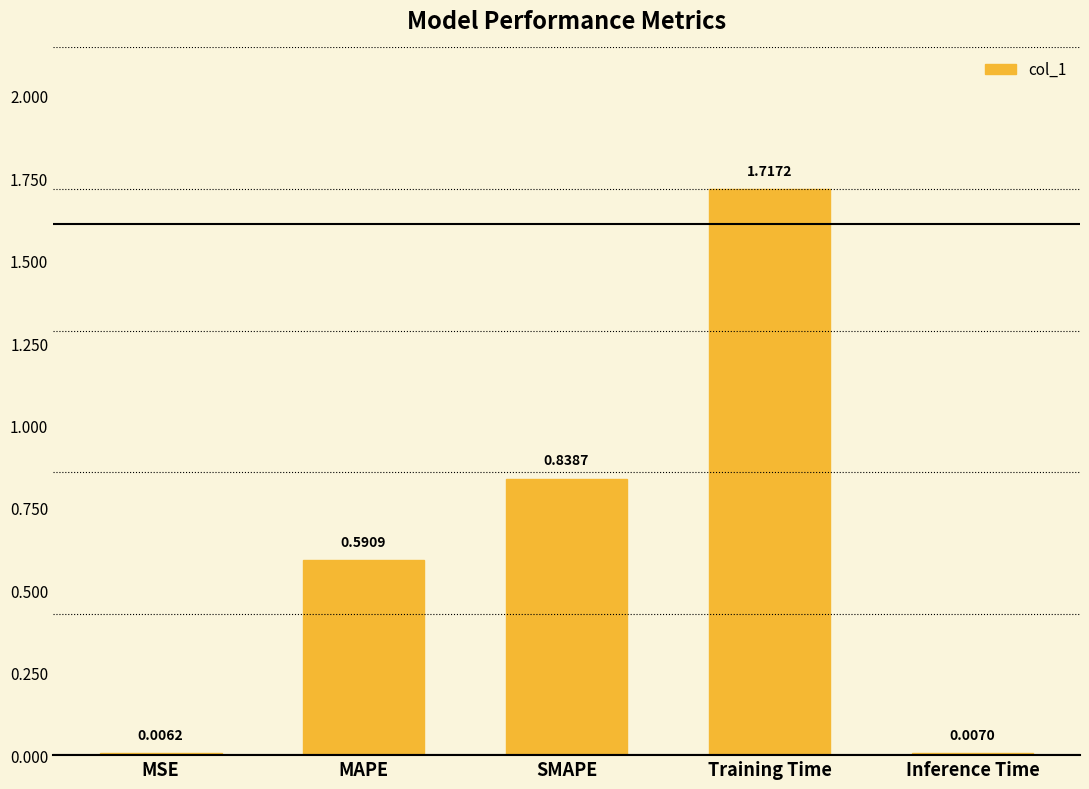

At which label is the value closest to 0?

MSE